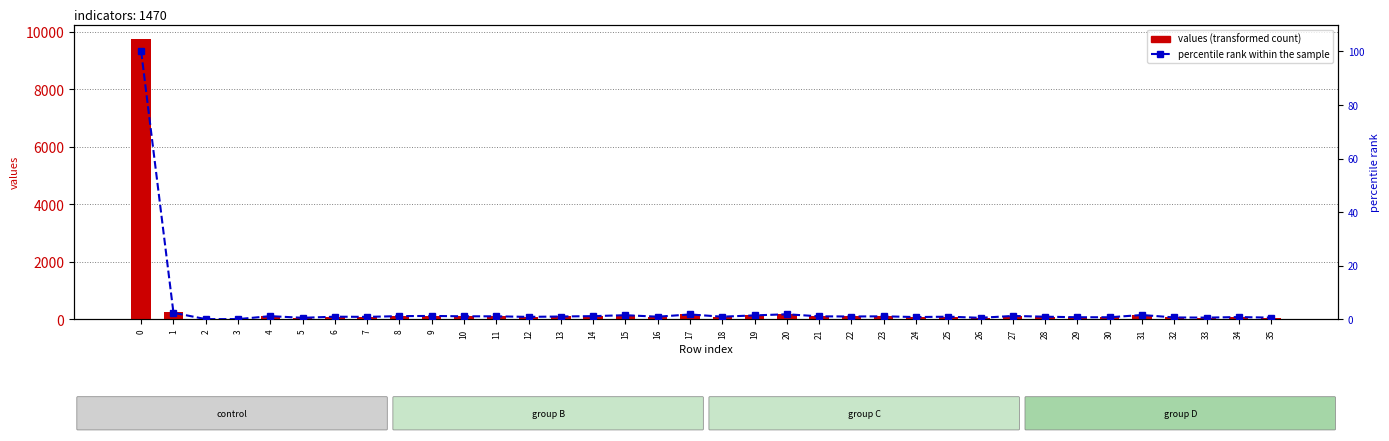

What is the value of the percentile rank within the sample bar at the 36th from the left?

0.6